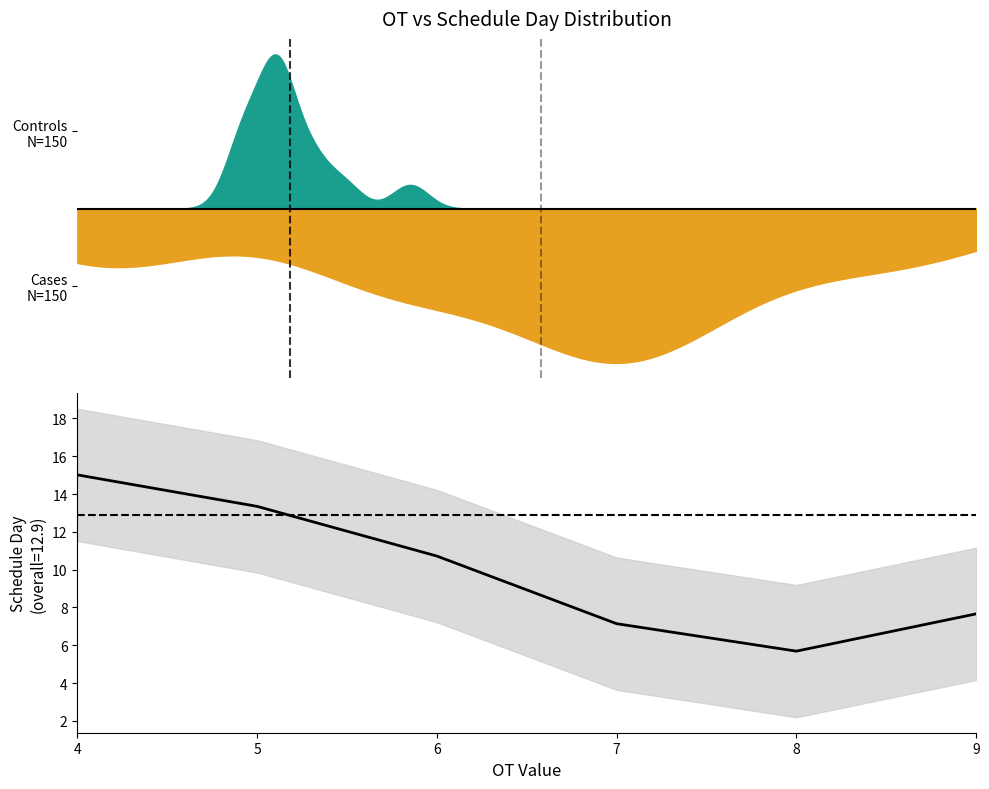

How many values are below 10?

3